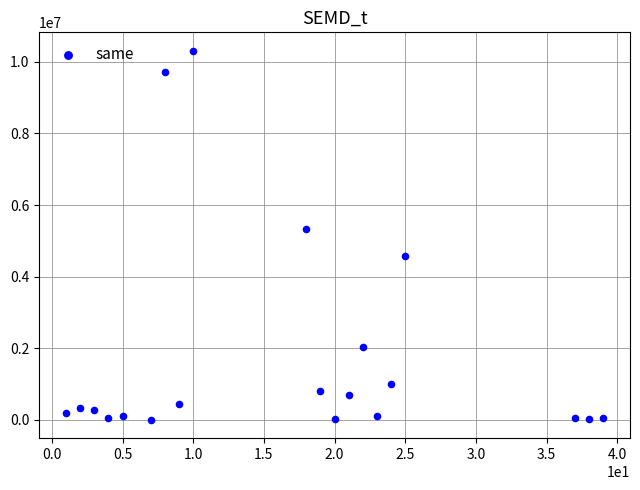

What Y value in the scatter plot is closest to 5159105?

5319474